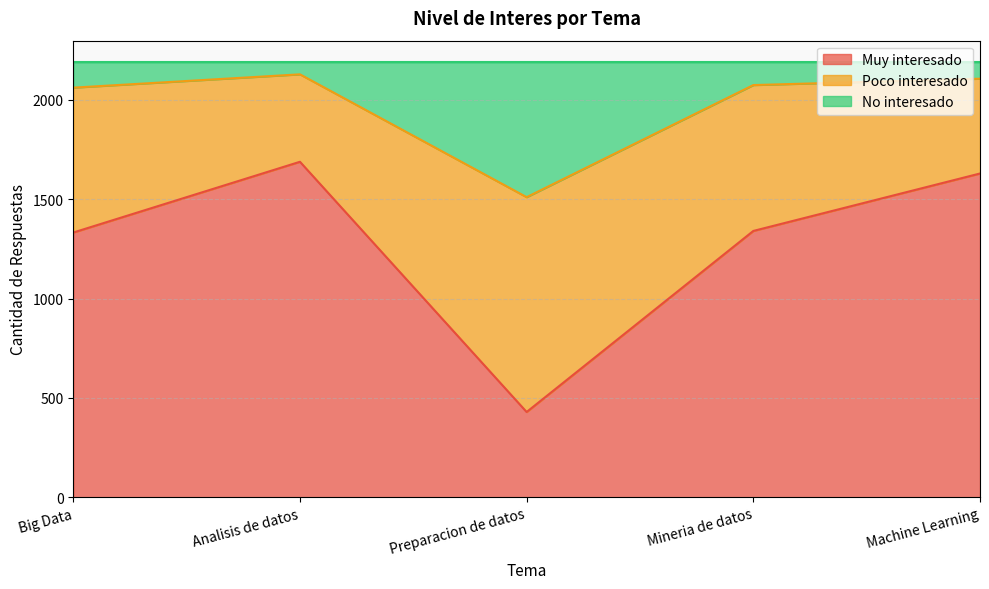

What is the lowest value of the Muy interesado series?

429